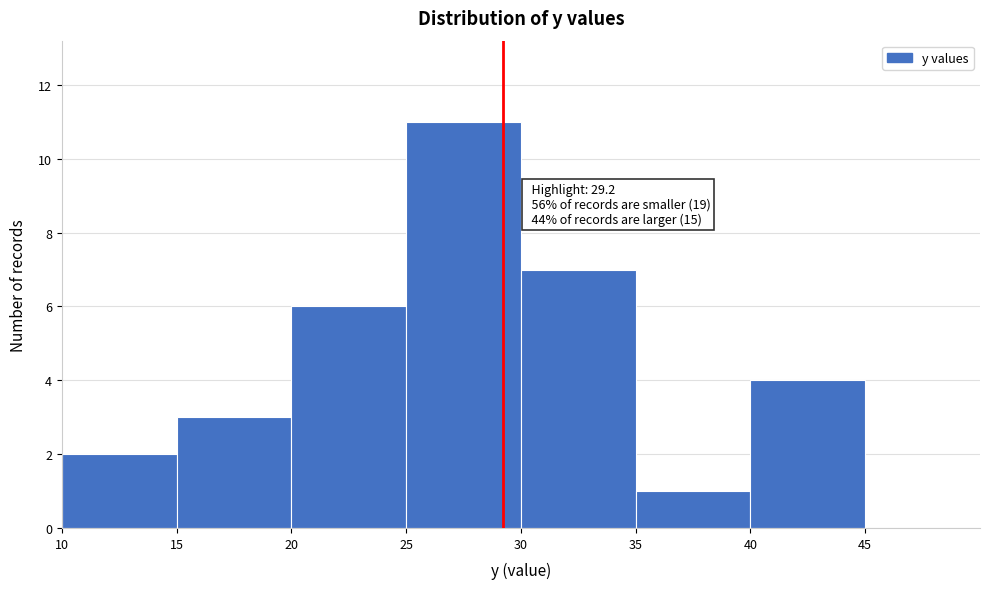

Over which range of the x-axis is the bar tallest?

25 to 30